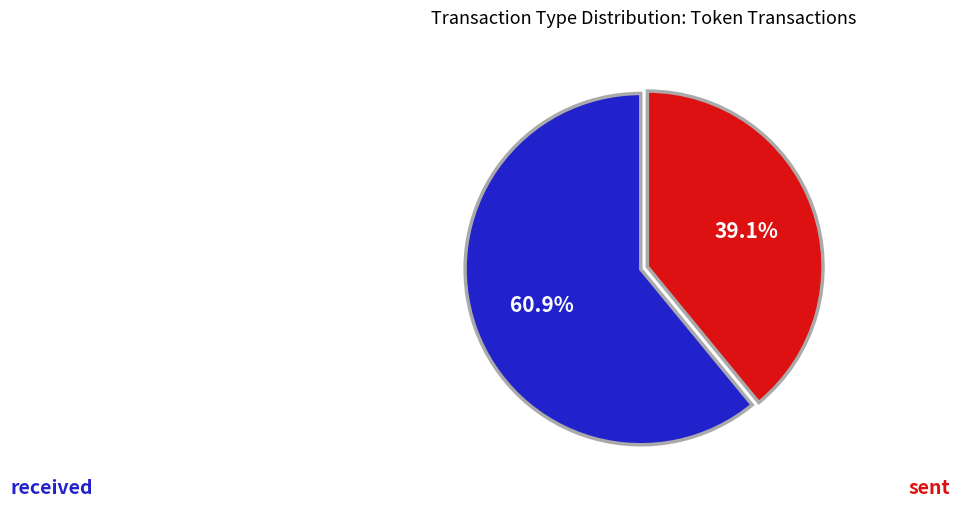

Is there any slice that represents more than half of the pie?

Yes